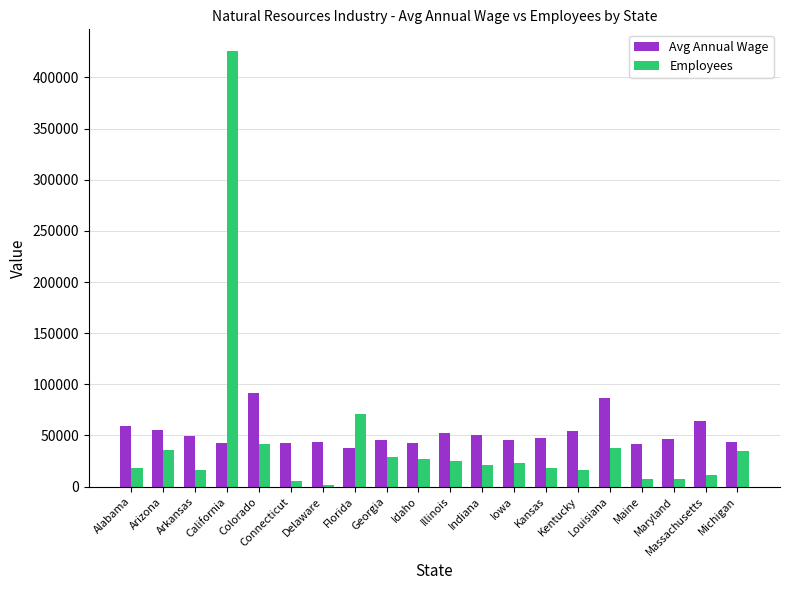

What is the approximate value of Employees at Michigan?

34897